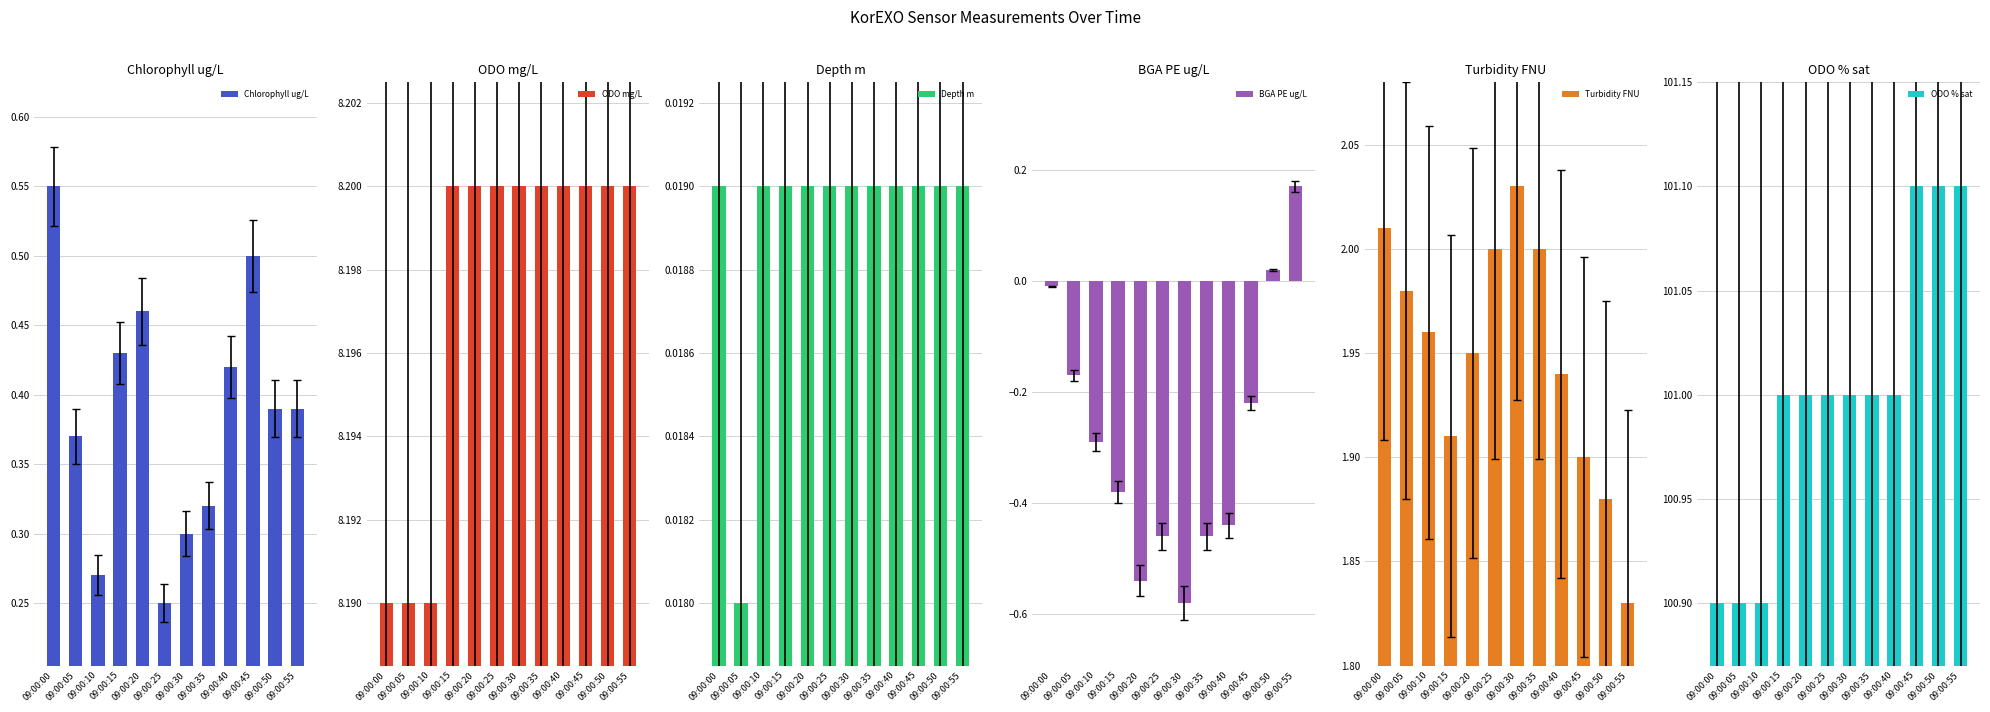

Are the bars grouped side by side (vs. stacked)?

Yes